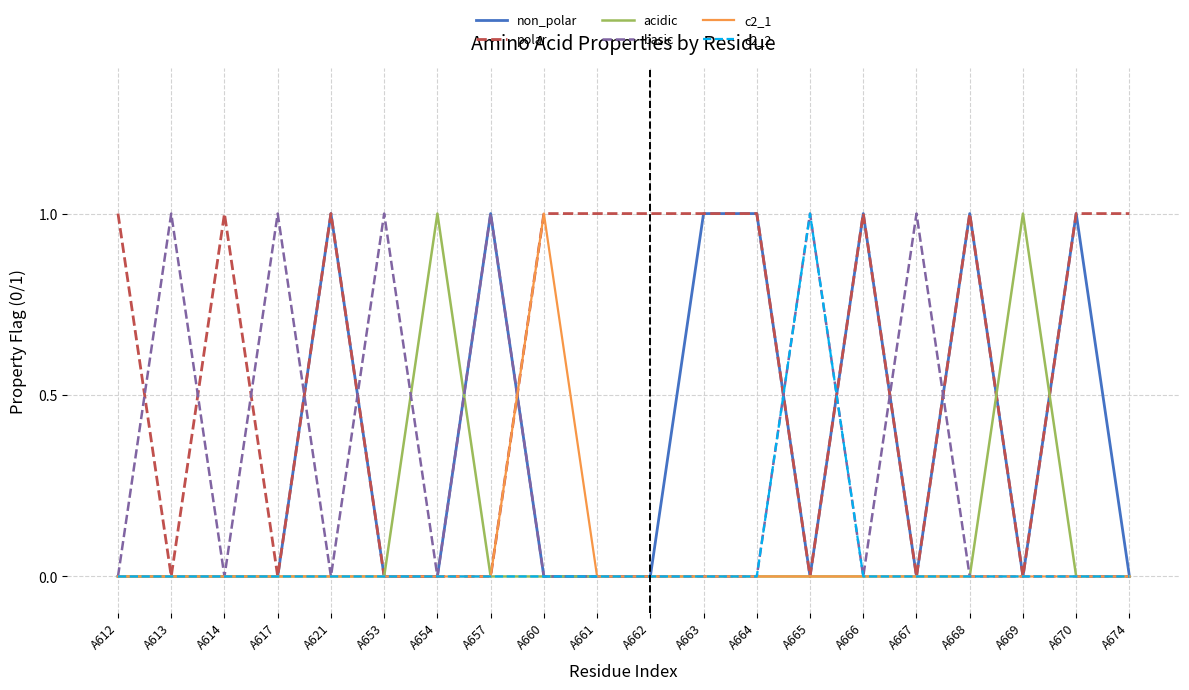

Reading left to right, extract all data points from this chart.

non_polar: 0	0	0	0	1	0	0	1	0	0	0	1	1	0	1	0	1	0	1	0
polar: 1	0	1	0	1	0	0	0	1	1	1	1	1	0	1	0	1	0	1	1
acidic: 0	0	0	0	0	0	1	0	0	0	0	0	0	0	0	0	0	1	0	0
basic: 0	1	0	1	0	1	0	1	0	0	0	0	0	1	0	1	0	0	0	0
c2_1: 0	0	0	0	0	0	0	0	1	0	0	0	0	0	0	0	0	0	0	0
c2_2: 0	0	0	0	0	0	0	0	0	0	0	0	0	1	0	0	0	0	0	0